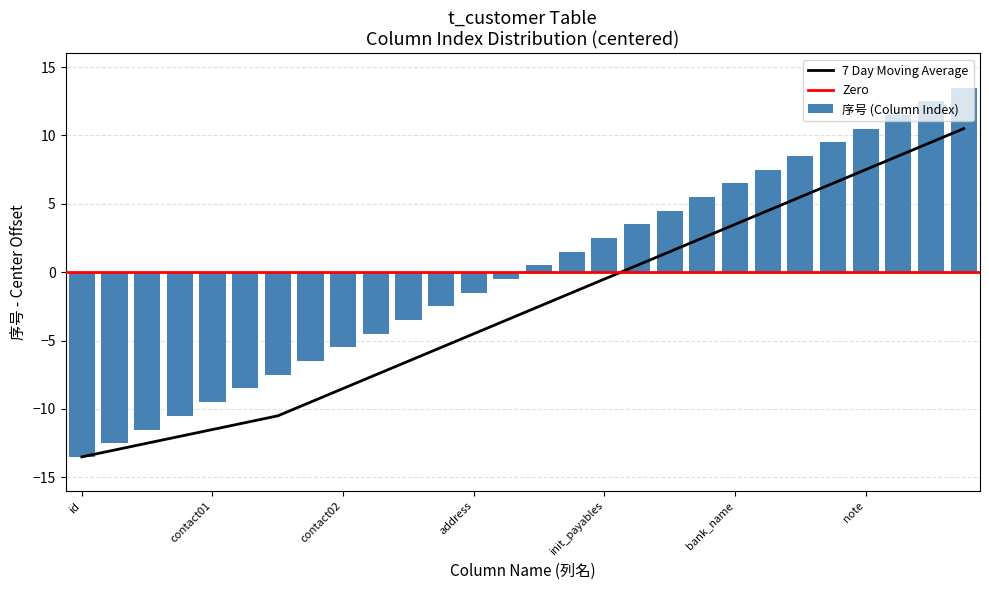

Where does the data first go above 0?

init_receivables